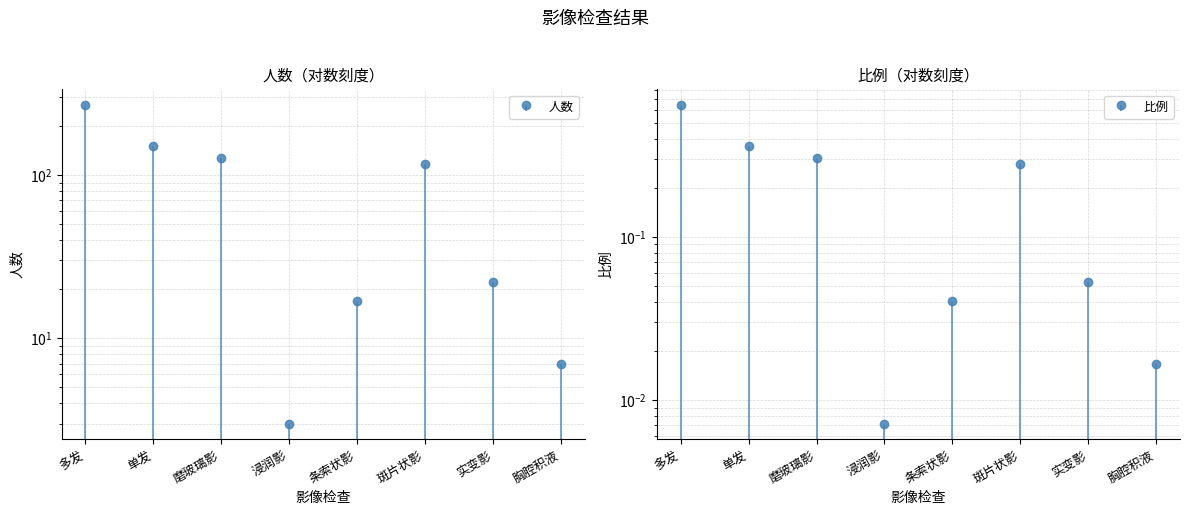

What is the total value across all series at 条索状影?

17.0